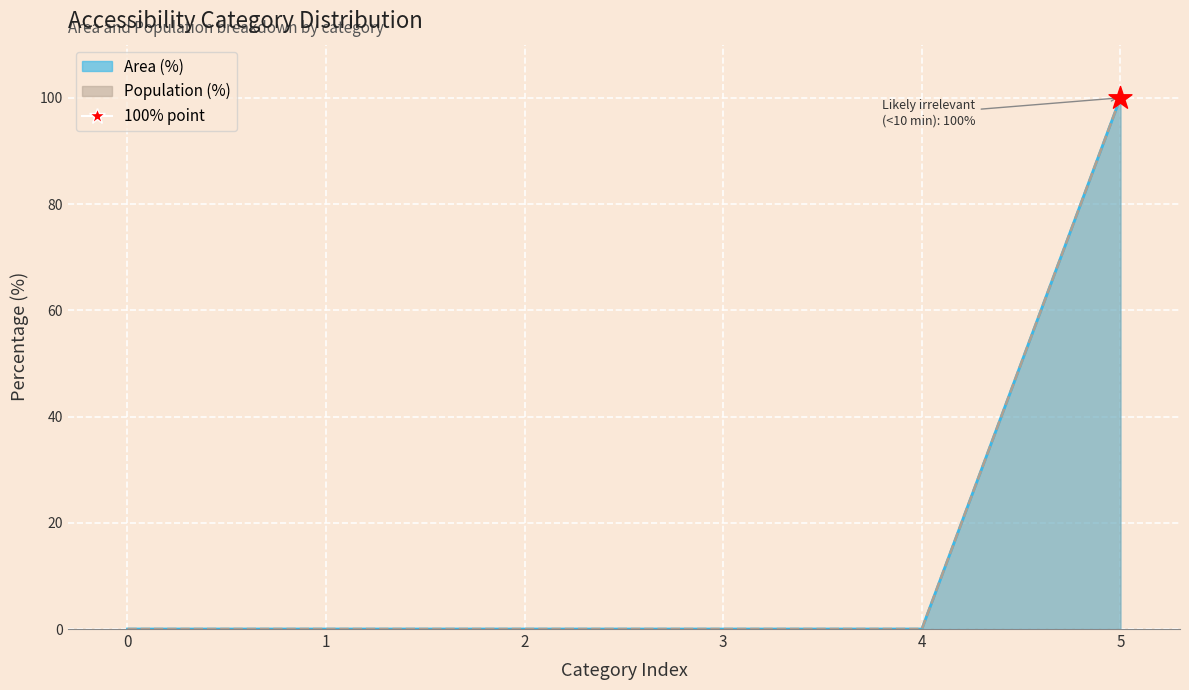

What are all the series names shown in the legend?

Area (%), Population (%)